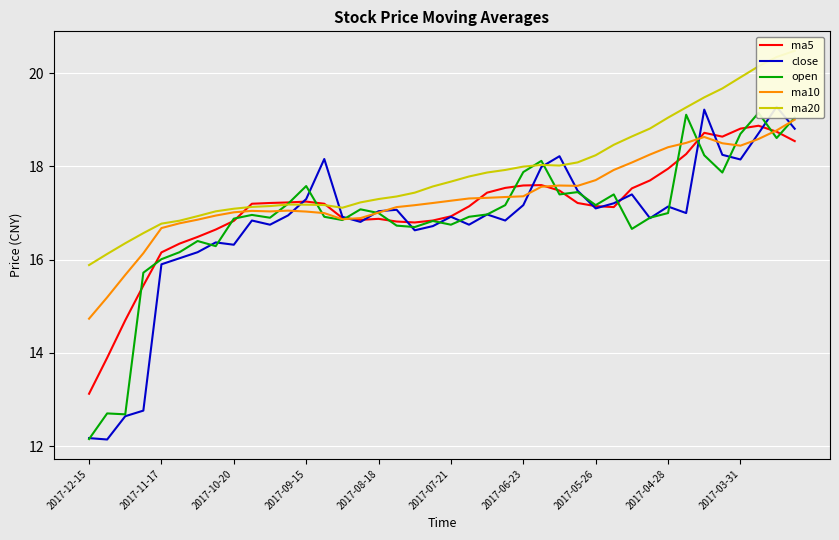

In ma10, how many points are higher than both neighbors (excluding endpoints)?

4